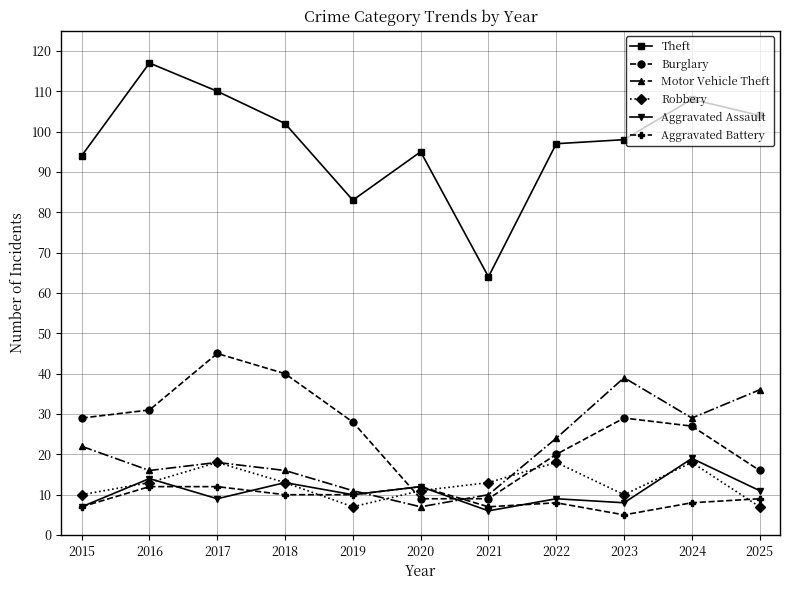

Reading right to left, transcribe all the data shown in this chart.

Theft: 104	108	98	97	64	95	83	102	110	117	94
Burglary: 16	27	29	20	9	9	28	40	45	31	29
Motor Vehicle Theft: 36	29	39	24	10	7	11	16	18	16	22
Robbery: 7	18	10	18	13	11	7	13	18	13	10
Aggravated Assault: 11	19	8	9	6	12	10	13	9	14	7
Aggravated Battery: 9	8	5	8	7	12	10	10	12	12	7